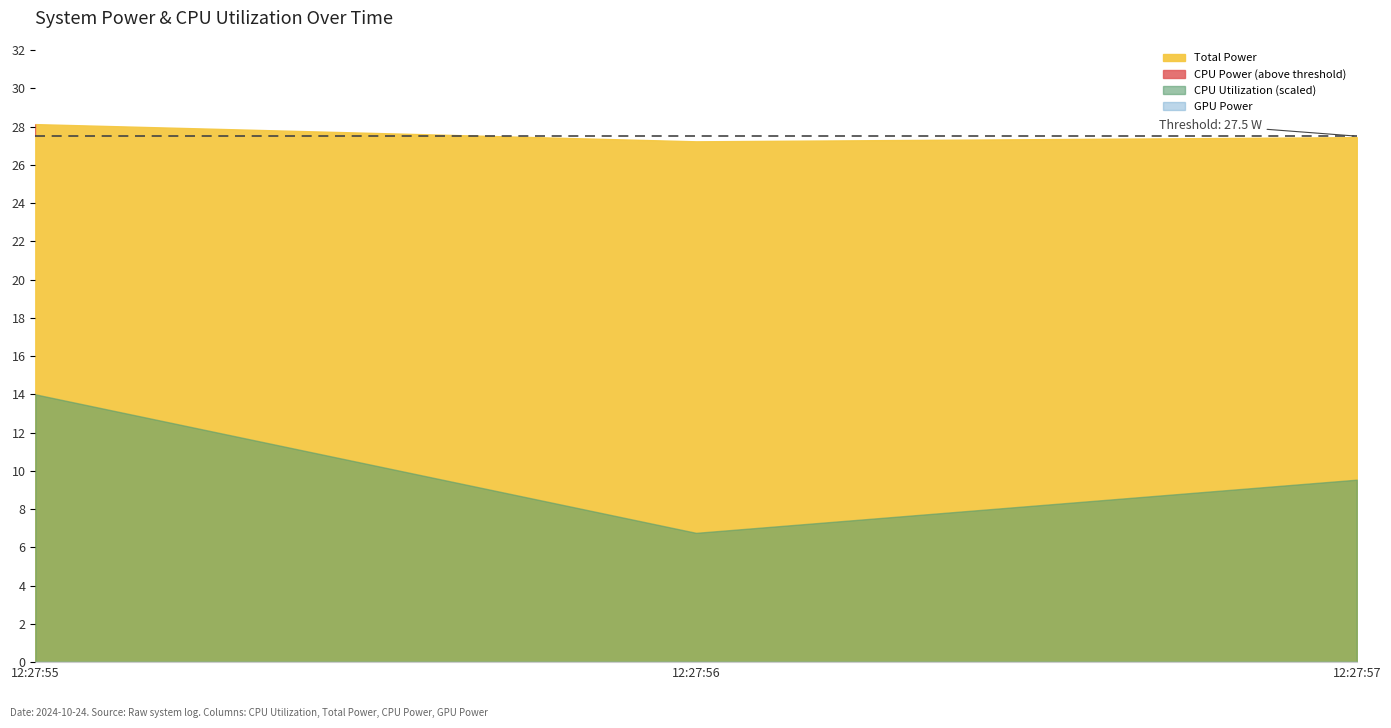

Between 2024-10-24 12:27:57 and 2024-10-24 12:27:56, which is larger?

2024-10-24 12:27:57